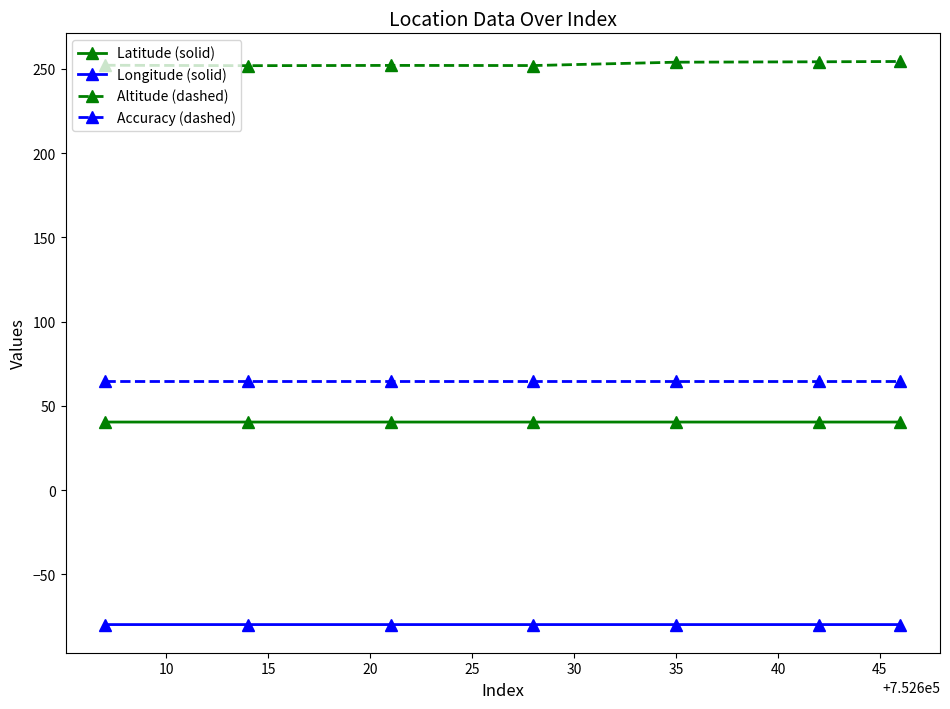

What is the highest value of the Latitude (solid) series?

40.4